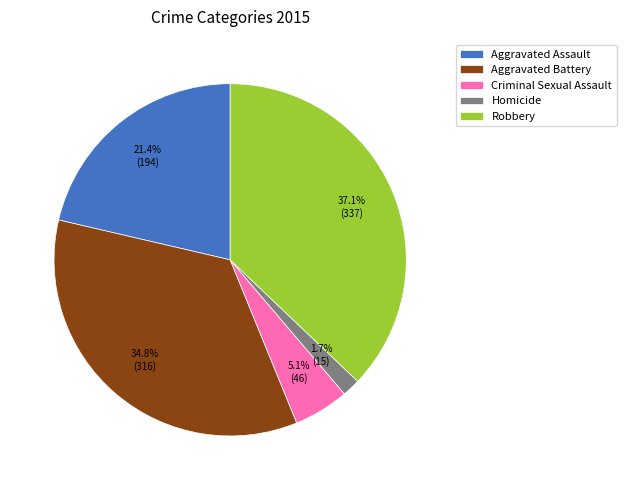

Between Criminal Sexual Assault and Homicide, which is larger?

Criminal Sexual Assault